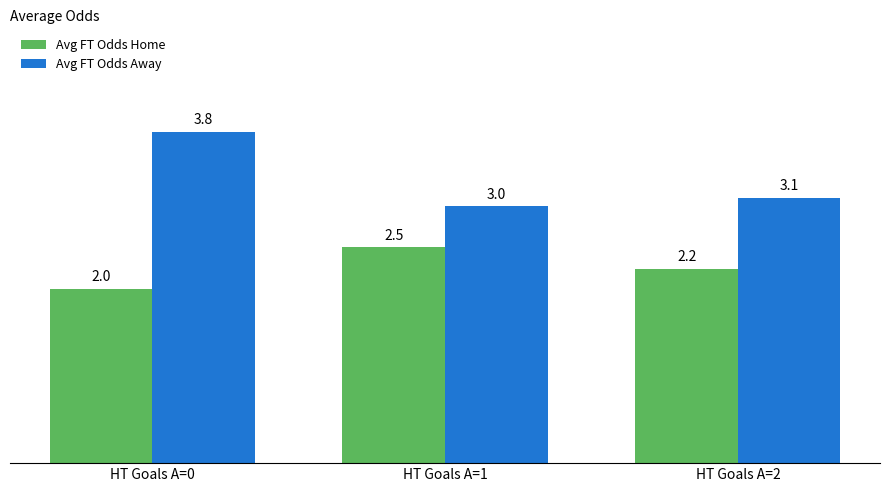

Which series has the largest range (max minus min)?

Avg FT Odds Away